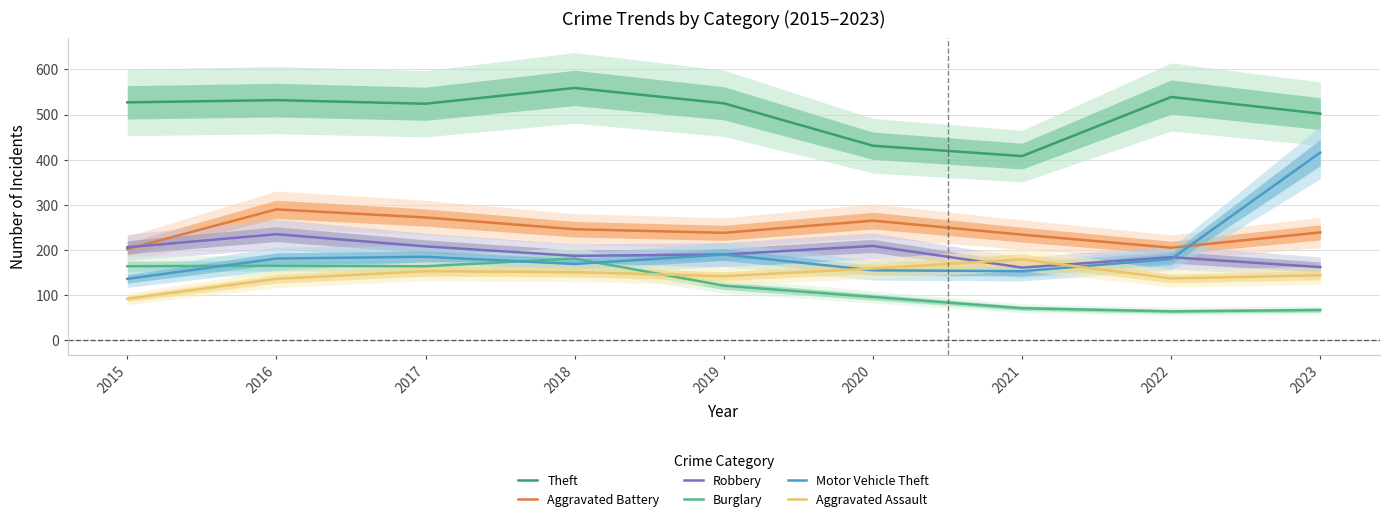

Which series ends up on top after the final intersection of Burglary and Aggravated Assault?

Aggravated Assault